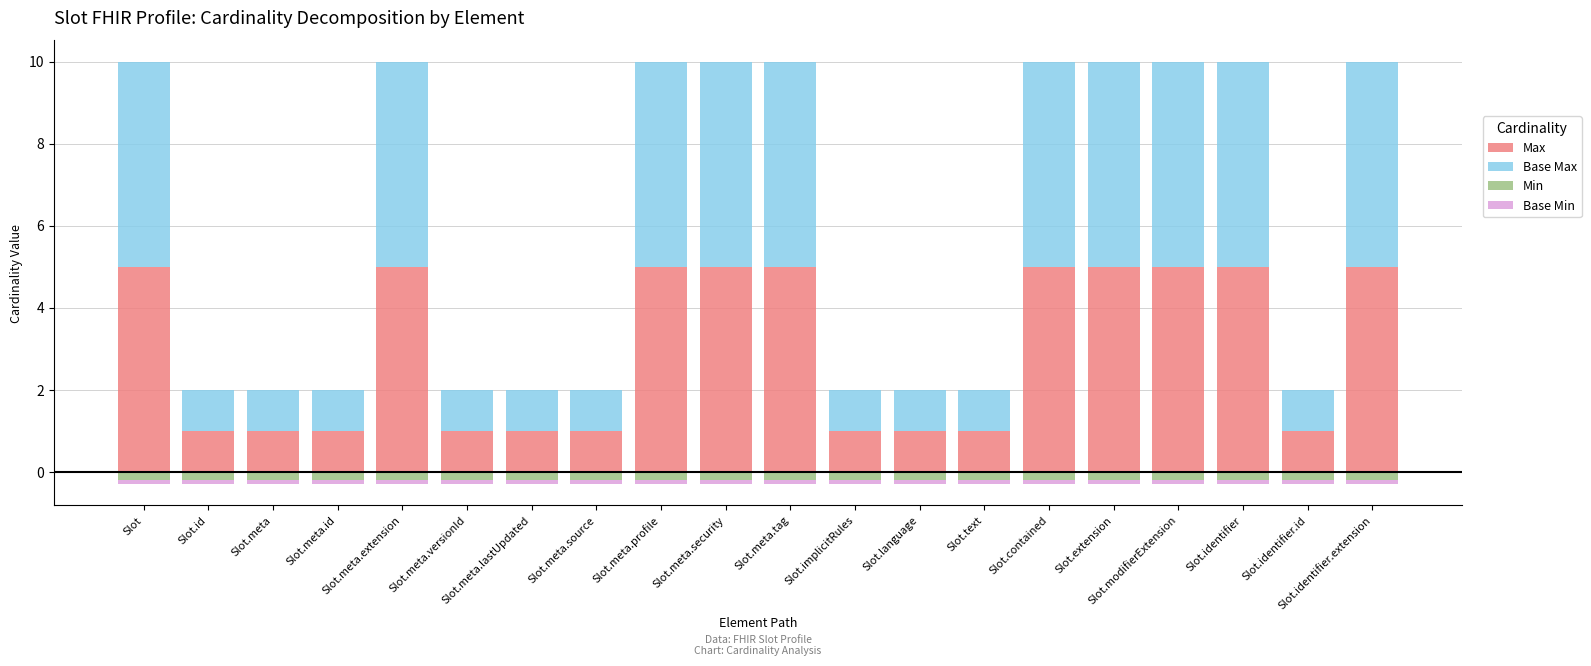

What is the difference between the second highest and second lowest values in the Base Max series?

4.0